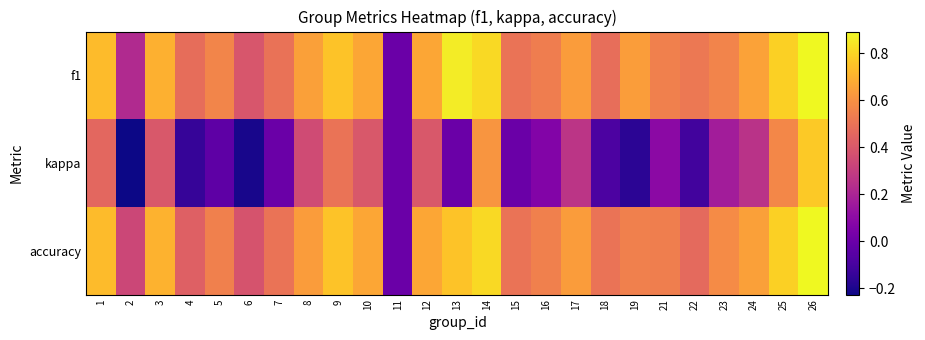

Which series changed the most between 7 and 25?

kappa